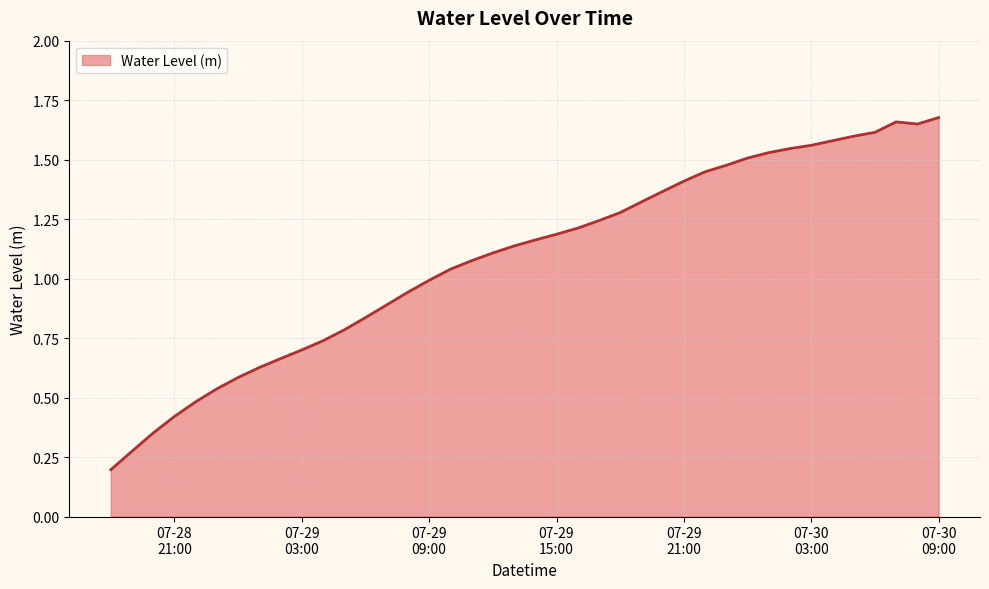

True or false: there are more than 0 points higher than both neighbors.

True